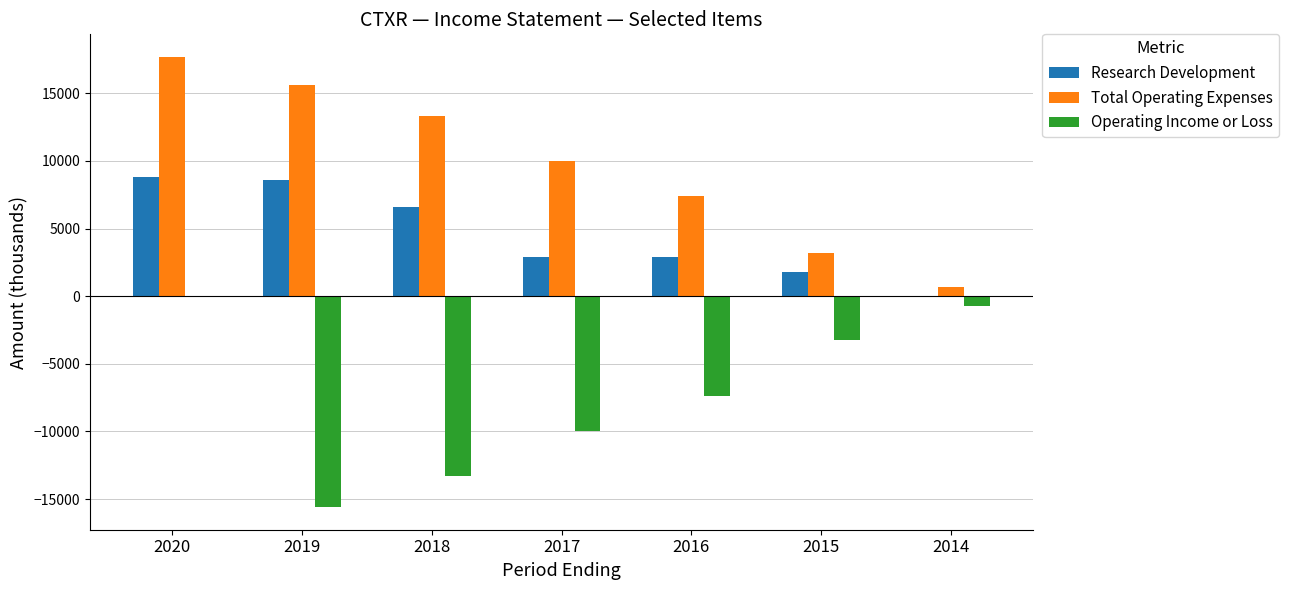

What are all the series names shown in the legend?

Research Development, Total Operating Expenses, Operating Income or Loss